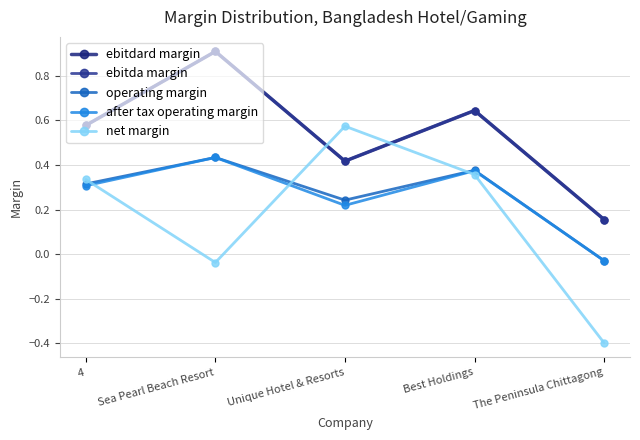

Which series has the largest total across all categories?

ebitdard margin